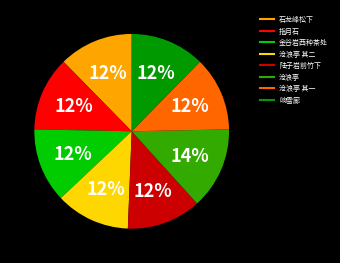

To the nearest percent, what is the average slice percentage?

12%